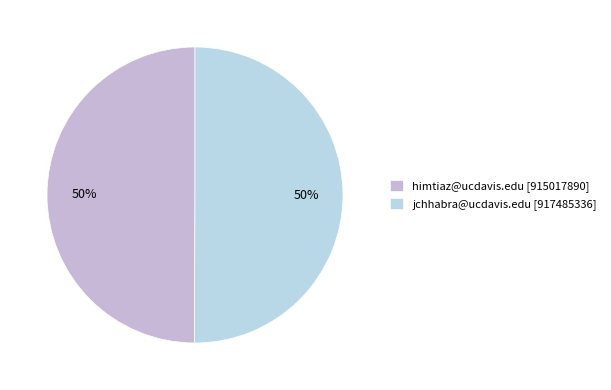

How many segments does this pie chart have?

2